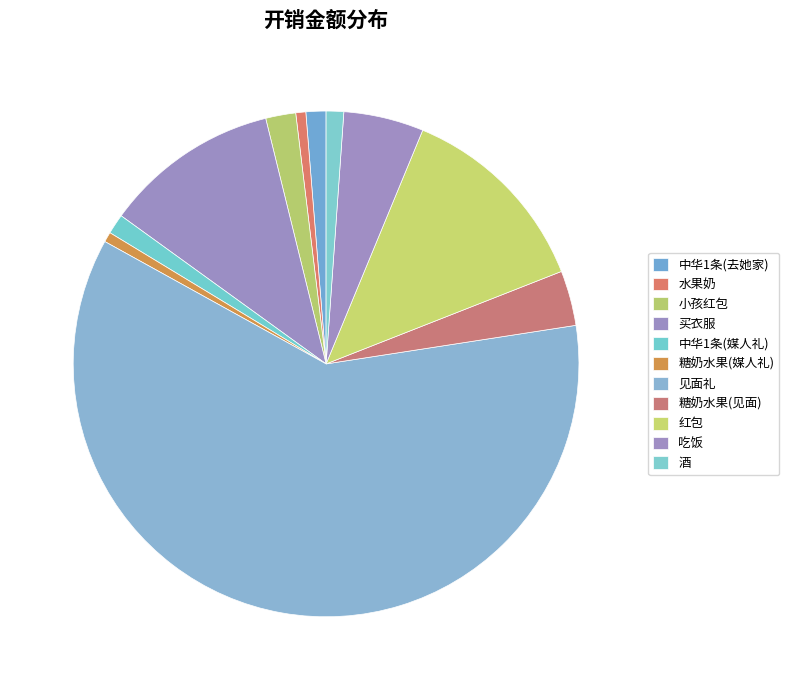

Count the number of slices in the pie.

11